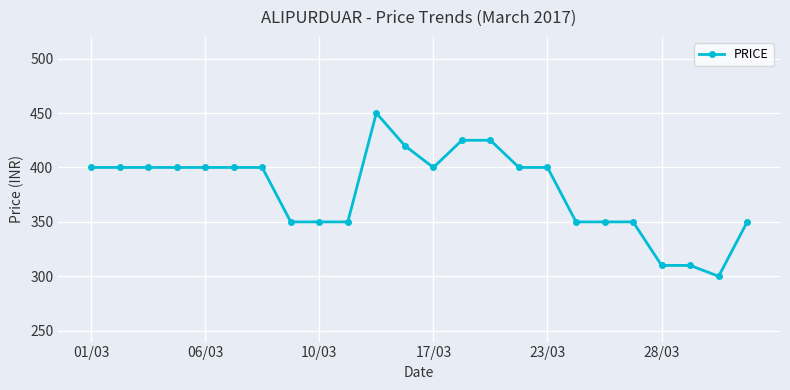

Count the number of categories in the chart.

24